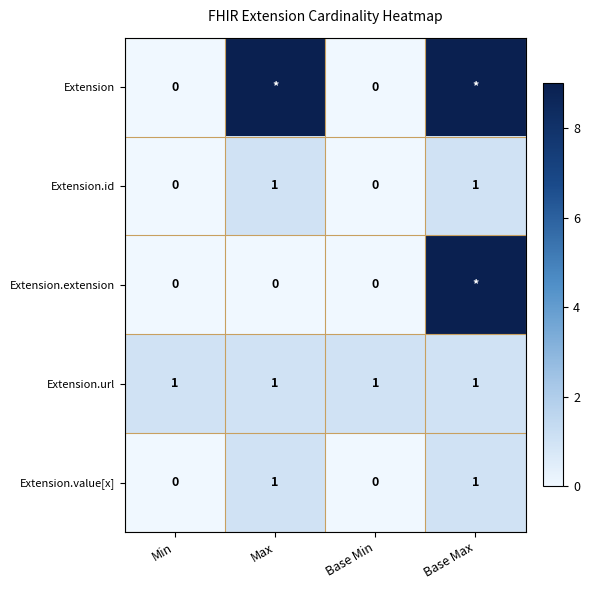

How many data points does each series have?

4